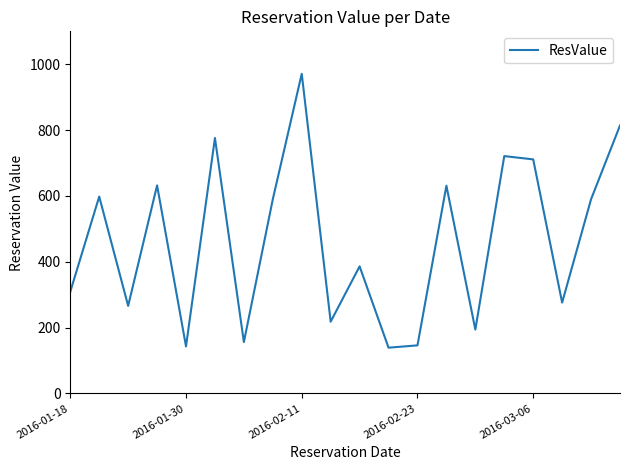

What is the difference between the maximum and minimum values?

832